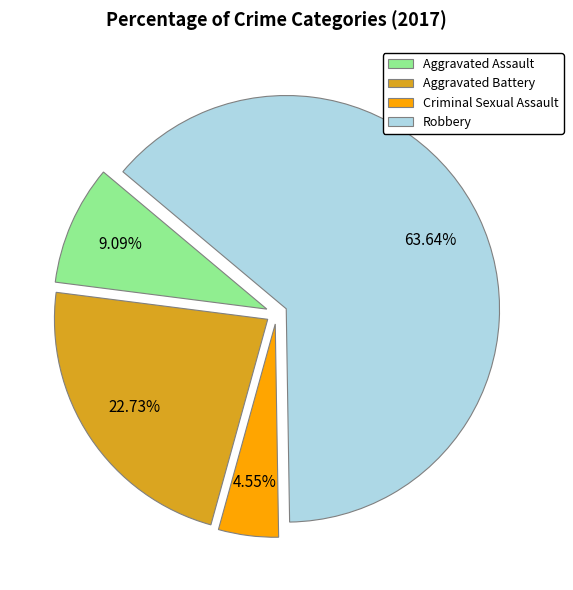

How many segments does this pie chart have?

4